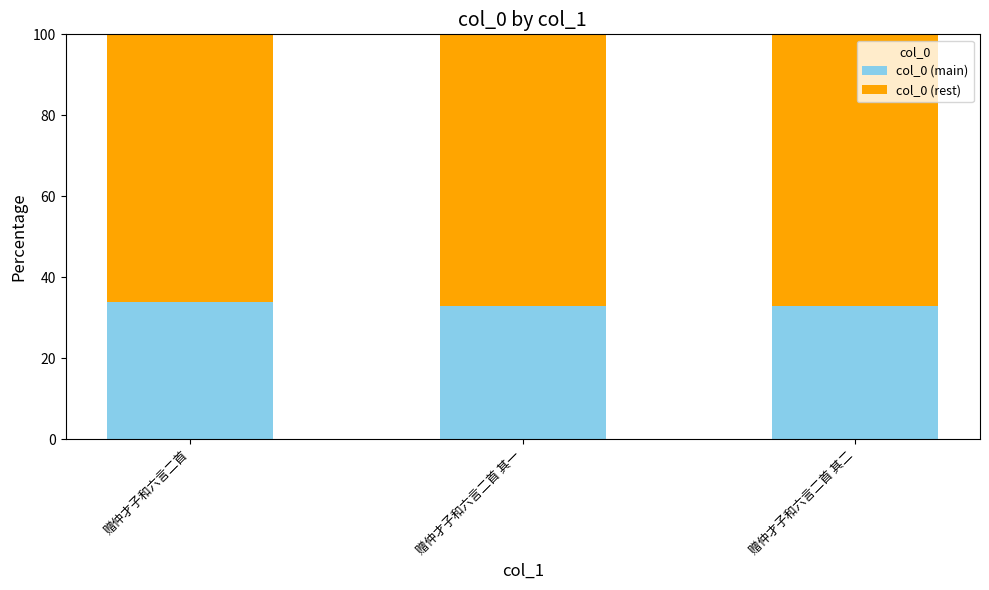

True or false: col_0 (main) has a value of 57.0 at 赠仲才子和六言二首 其一.

False